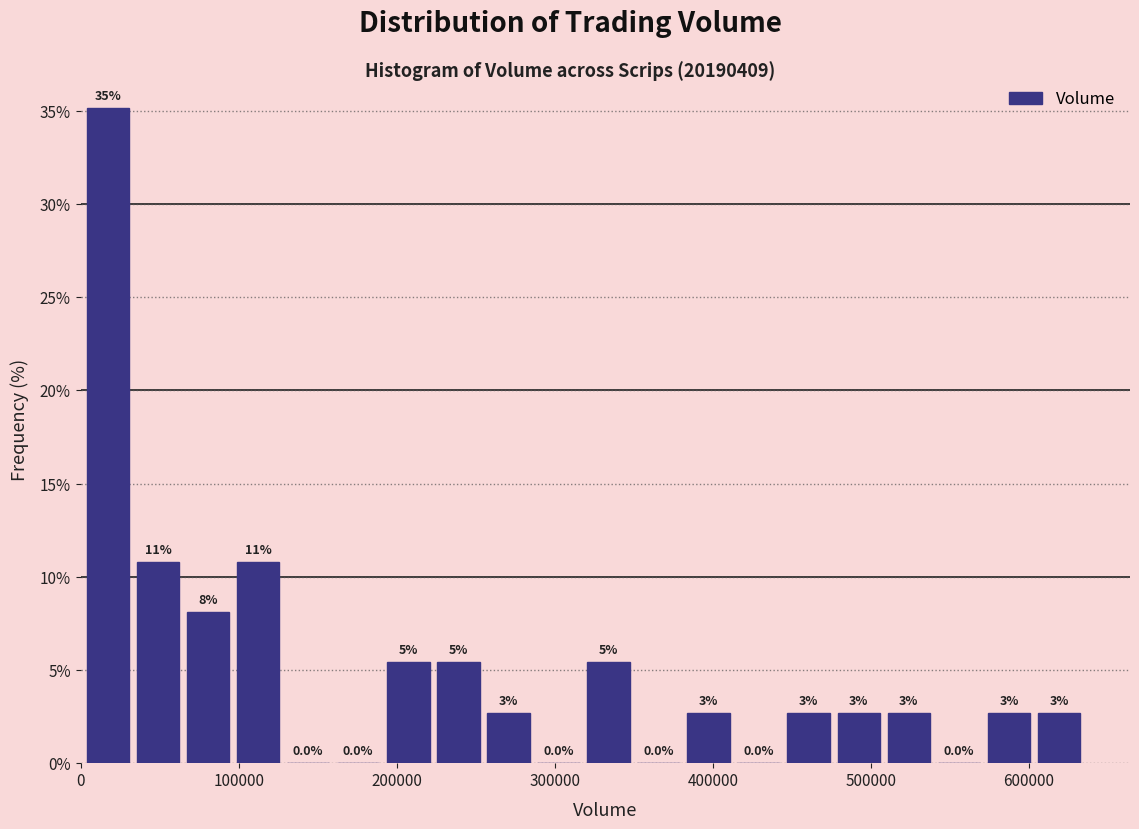

Around what value on the x-axis is the tallest bar? Give the approximate position of its centre, as read against the axis.

20000